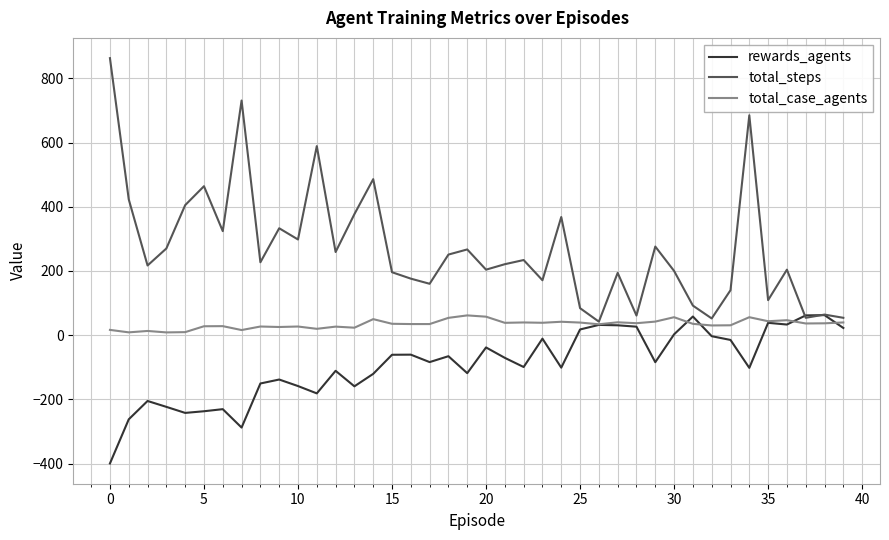

What is the minimum value for total_steps?

42.0